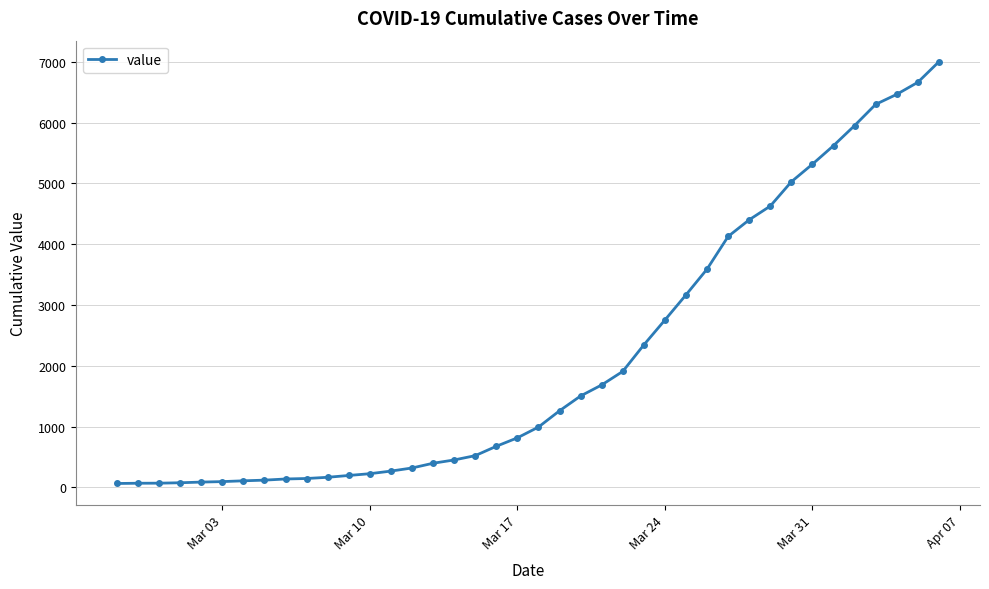

What is the difference between the maximum and minimum values?

6938